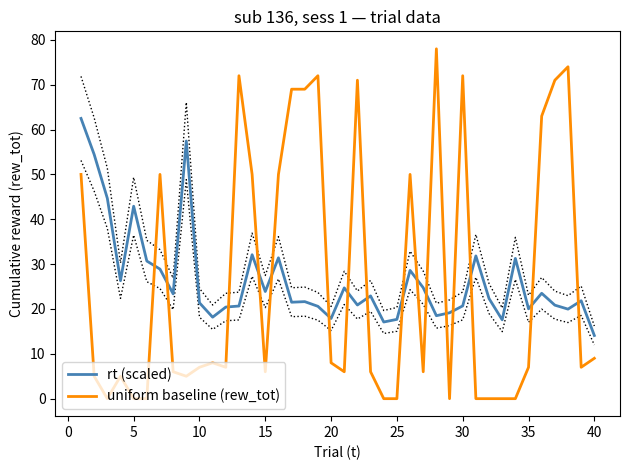

True or false: rt (scaled) and uniform baseline (rew_tot) intersect in this chart.

True